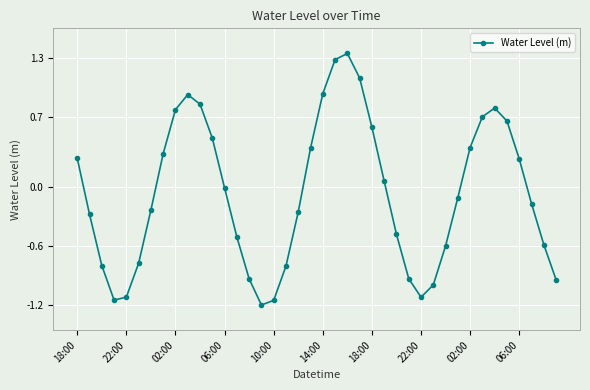

What is the value of the 39th point from the left?

-0.6